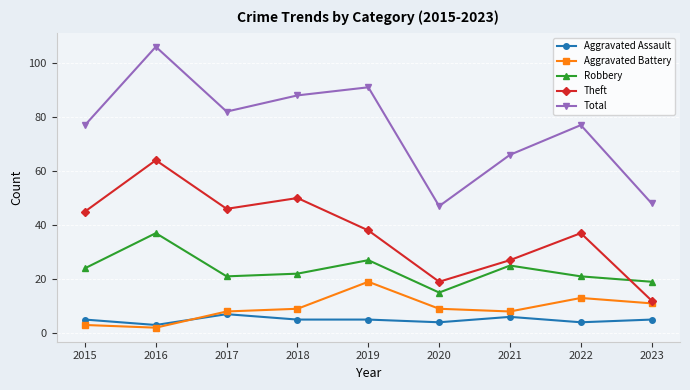

Is it true that Aggravated Assault equals 7 at 2017?

True